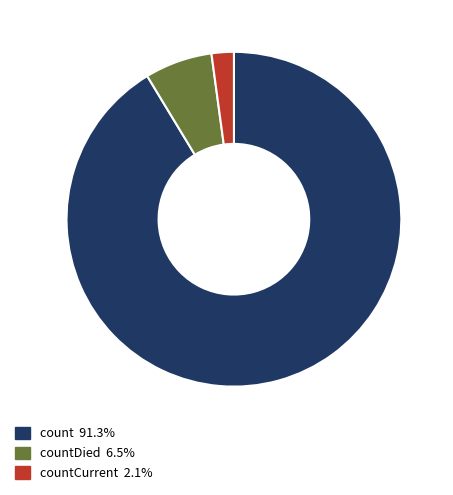

Does any single category account for the majority?

Yes